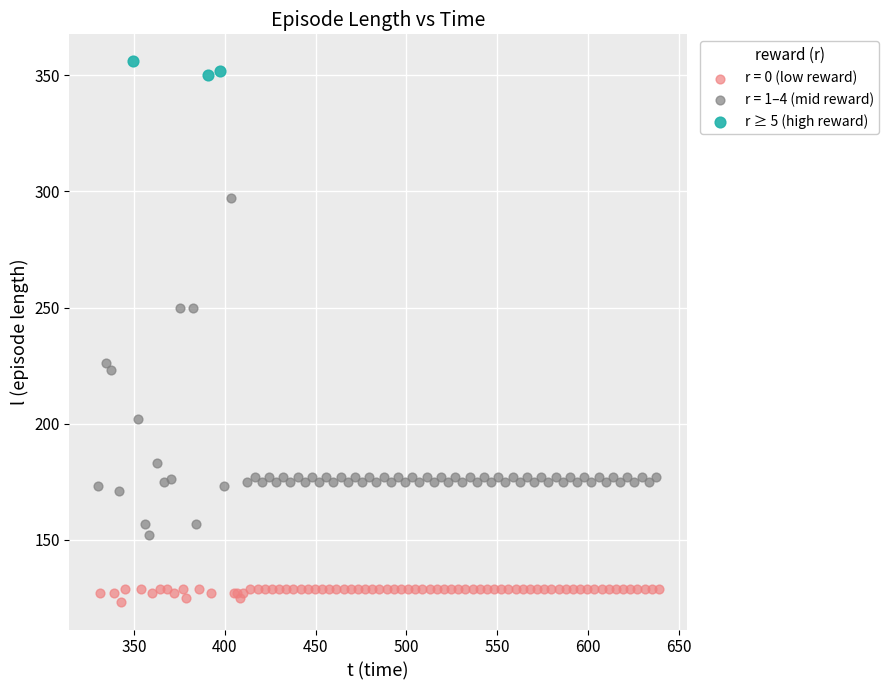

Which series contains the highest Y value?

r ≥ 5 (high reward)